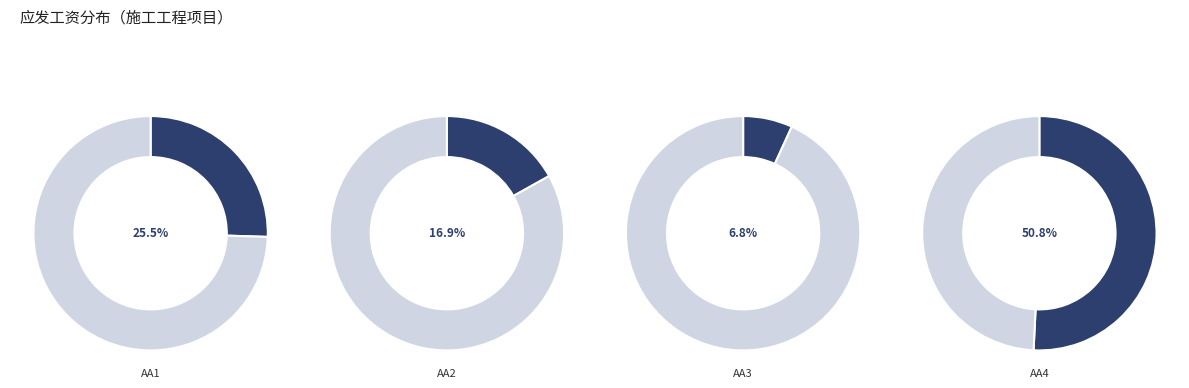

Do AA2 and AA4 together represent more than half of the pie?

Yes